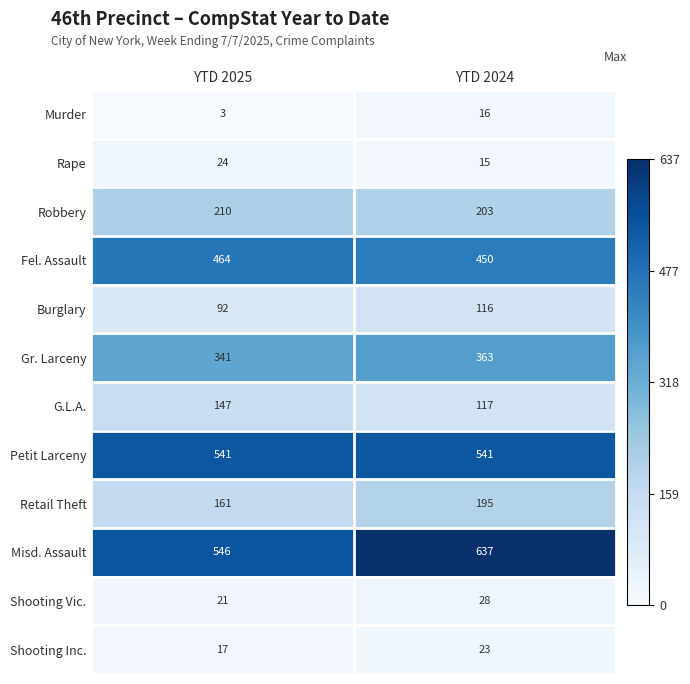

Between YTD 2025 and YTD 2024, which series saw the biggest shift?

Misd. Assault